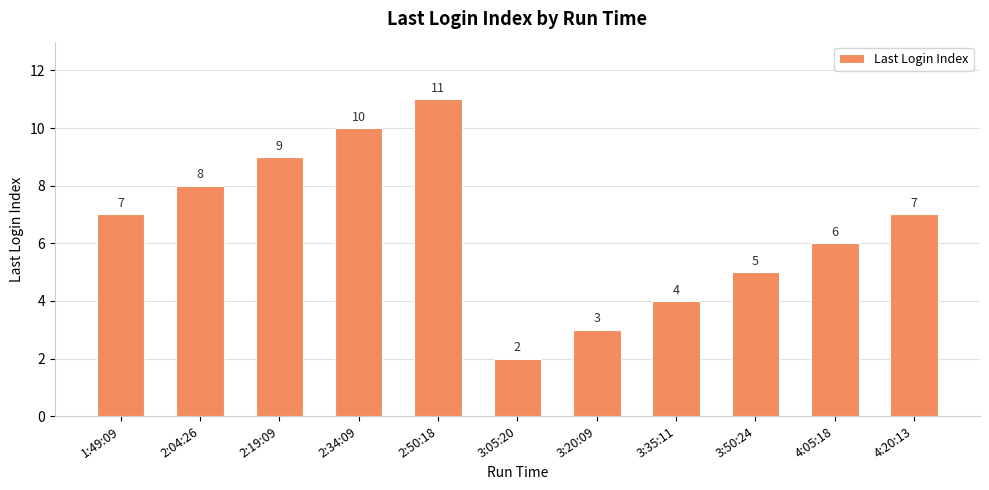

Count the number of categories in the chart.

11